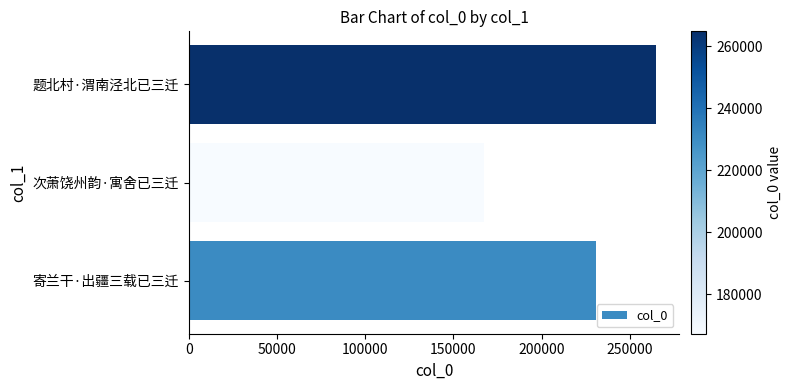

Rank the categories by value from highest to lowest.

题北村·渭南泾北已三迁, 寄兰干·出疆三载已三迁, 次萧饶州韵·寓舍已三迁